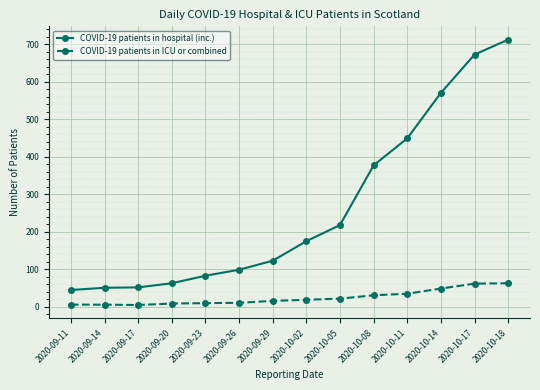

Rank the series by their average value, from lowest to highest.

COVID-19 patients in ICU or combined, COVID-19 patients in hospital (inc.)